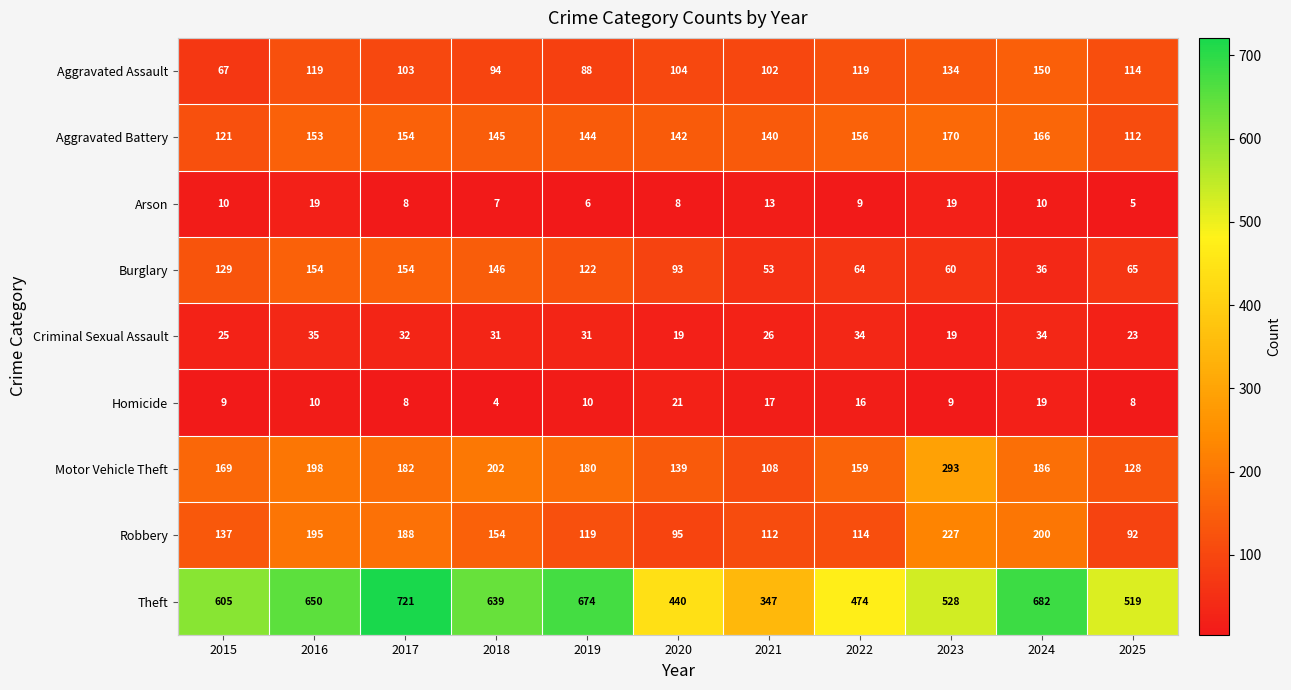

The Homicide series shows 4 at 2023. True or false?

False